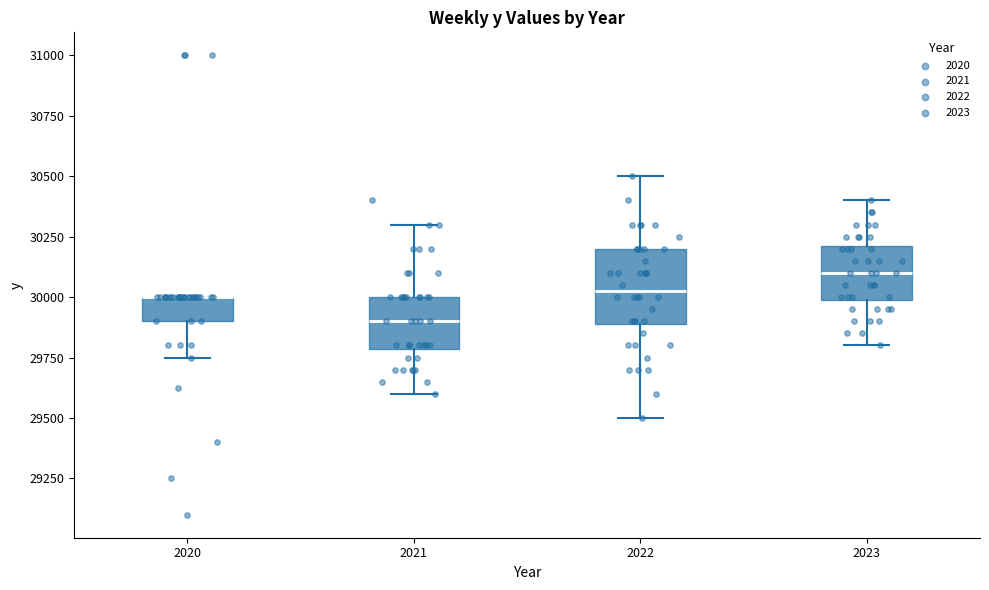

Where does the upper whisker of the box at x = 2021 end on the y-axis? The values are not printed on the chart, so give them approximately, as read against the axis.

30300